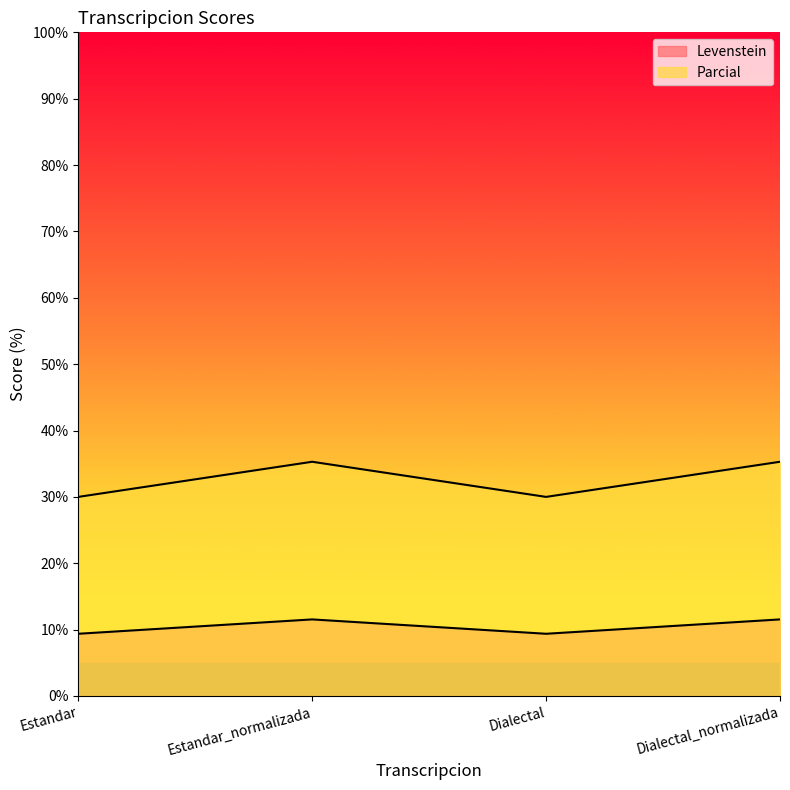

The value of Levenstein at Dialectal_normalizada is 62.5. True or false?

False